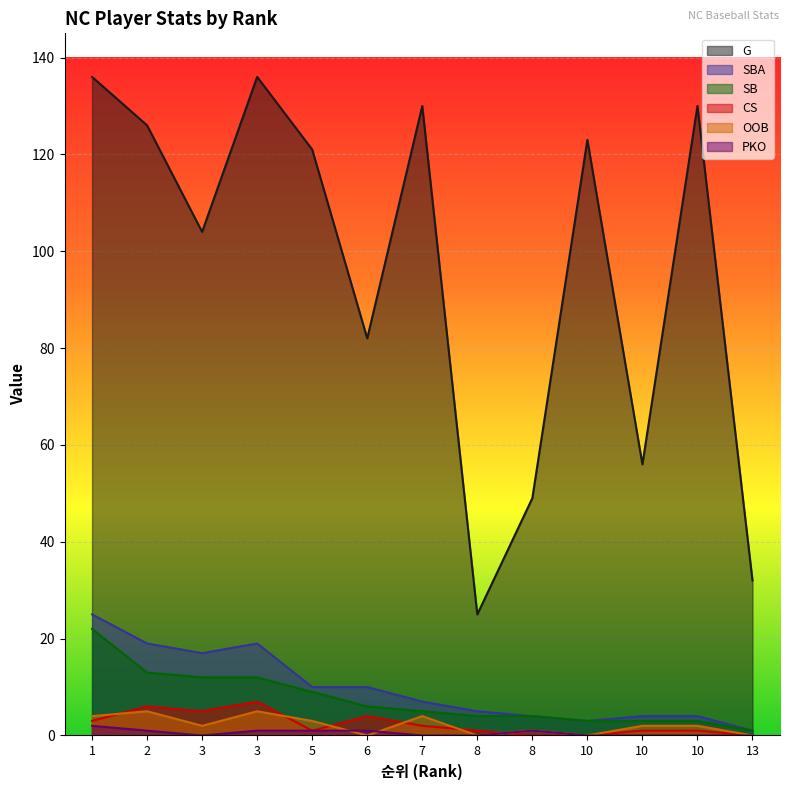

How many data points in SBA are above 7?

6